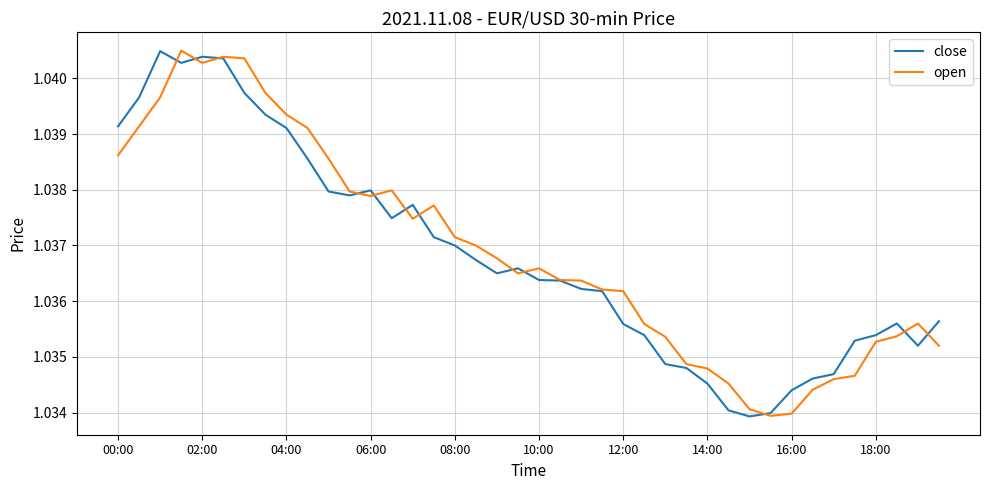

What is the label of the 1st point from the left?

00:00